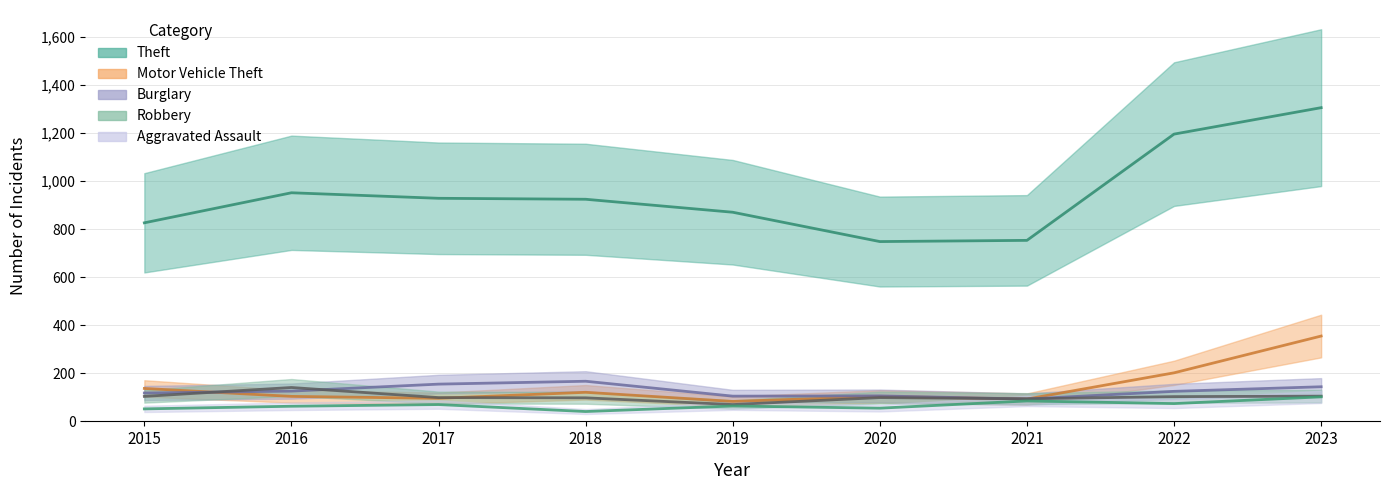

What is the sum of the Motor Vehicle Theft values at 2018 and 2016?

225